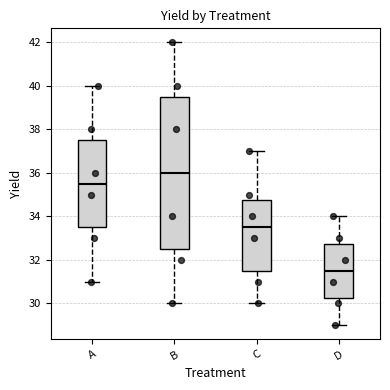

Reading left to right, transcribe this box plot: for each box, give where its median line is, the range the box spans, and where its two whiskers end, as read against the y-axis. The values are not printed on the chart, so give them approximately, as read against the axis.

A: median 35.6, box 33.6 to 37.6, whiskers 31.0 to 40.0
B: median 36.0, box 32.6 to 39.6, whiskers 30.0 to 42.0
C: median 33.6, box 31.6 to 34.8, whiskers 30.0 to 37.0
D: median 31.6, box 30.2 to 32.8, whiskers 29.0 to 34.0